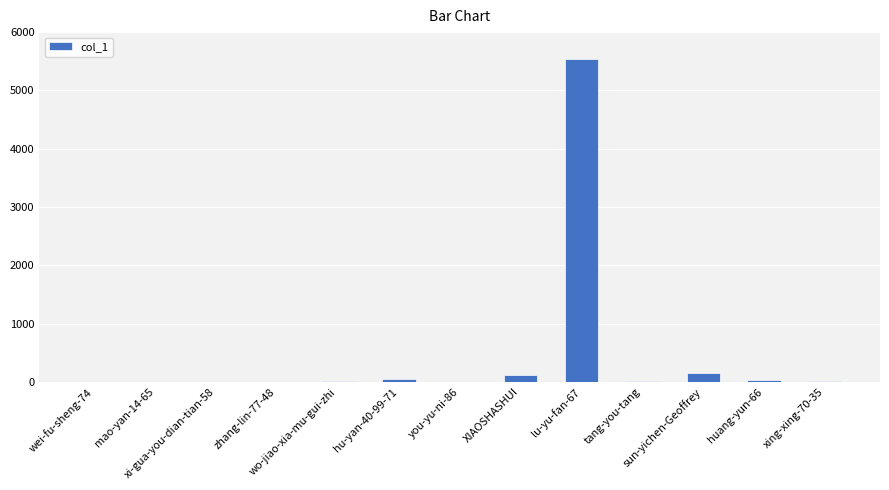

What is the sum of the values at wo-jiao-xia-mu-gui-zhi and XIAOSHASHUI?

130